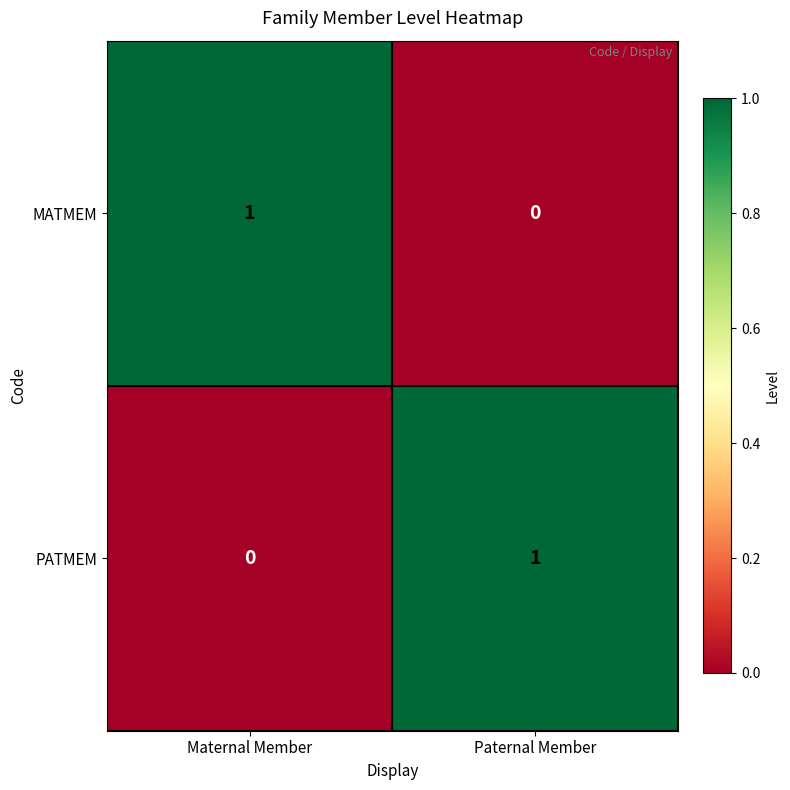

Is the value of MATMEM at Paternal Member greater than the value of PATMEM at Paternal Member?

No